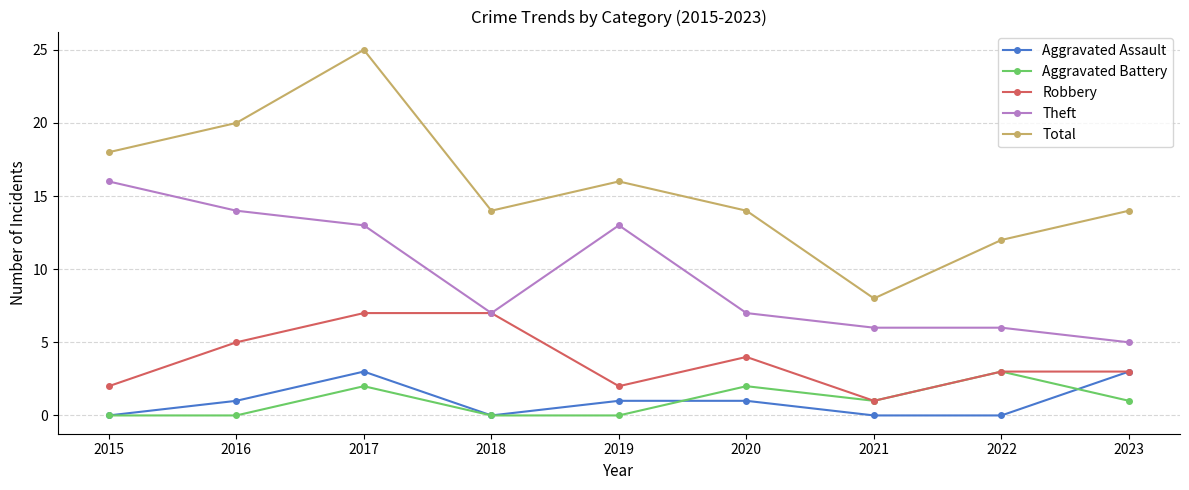

What is the difference between the maximum and minimum values in the Robbery series?

6